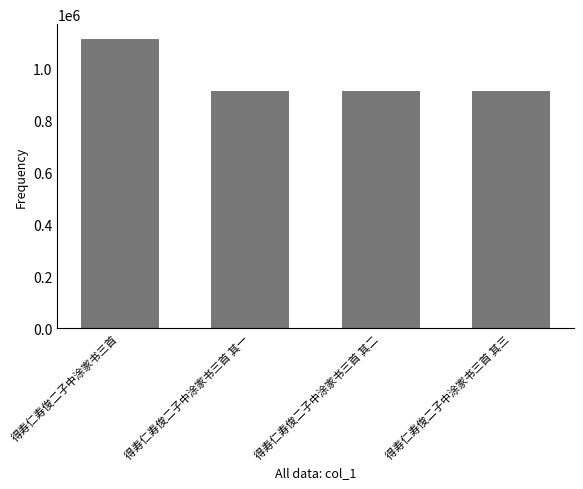

What is the approximate value at 得寿仁寿俊二子中涂家书三首 其三?

915702